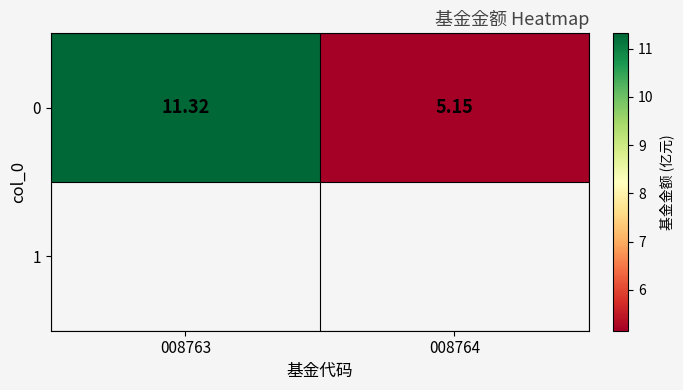

What is the difference between the values at 008763 and 008764?

6.2